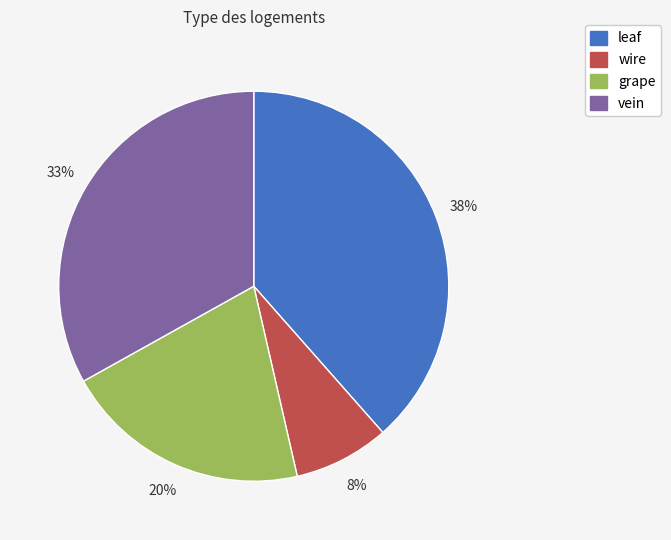

The grape slice represents 20% of the pie. True or false?

True